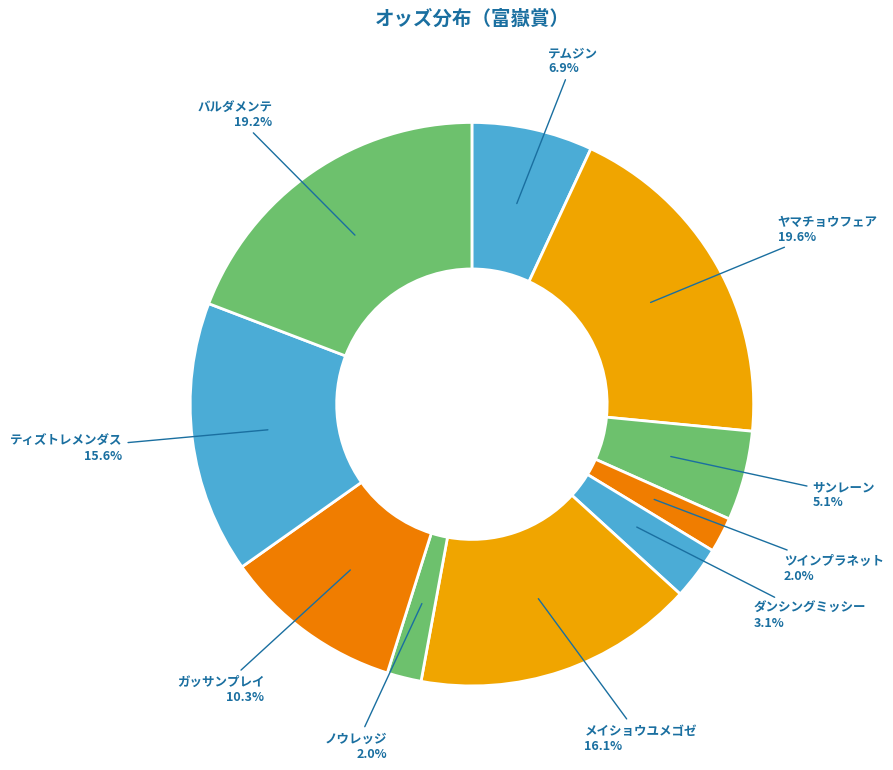

Count the number of slices in the pie.

10